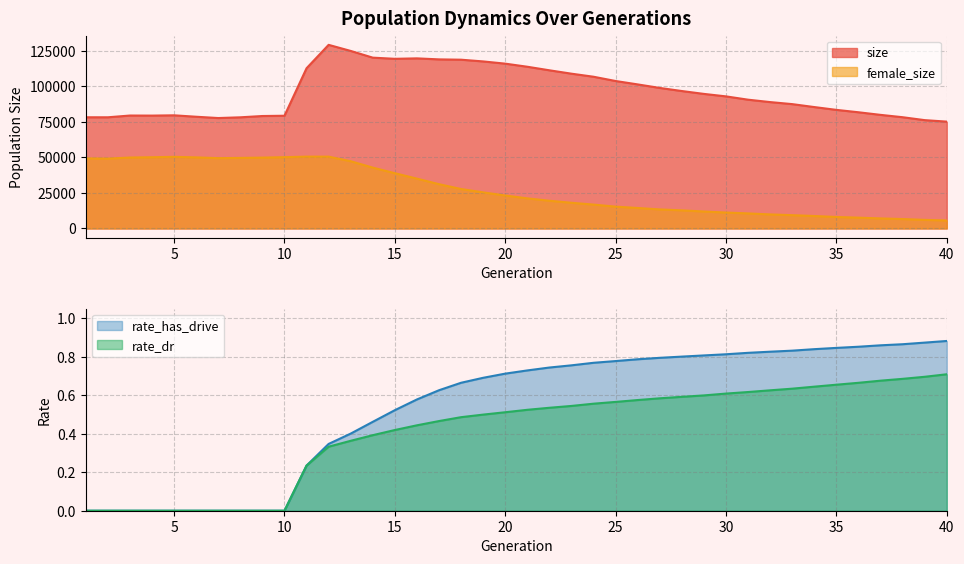

What is the average value of the rate_has_drive series?

0.5